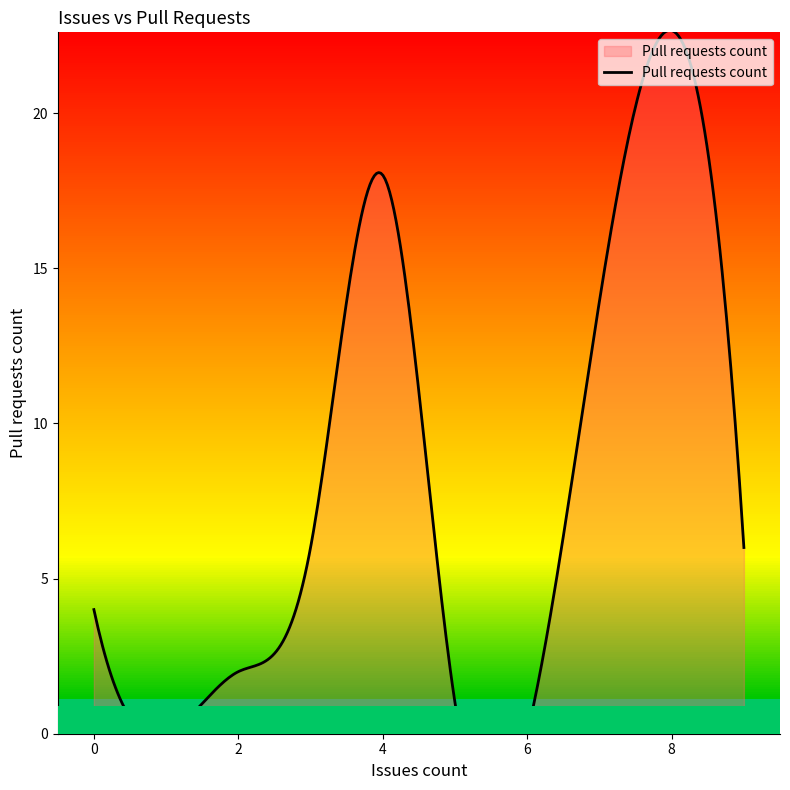

What is the greatest value displayed?

22.7